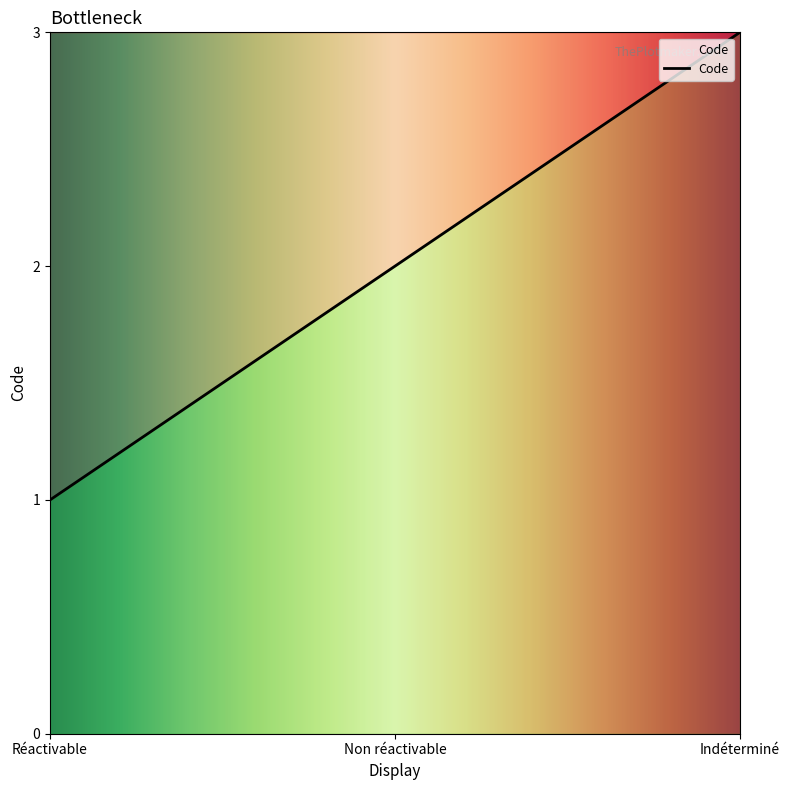

Does the chart have visible grid lines?

No